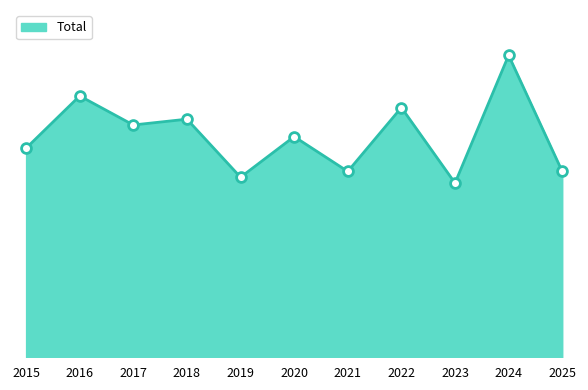

Approximately how many times larger is the value at 2018 compared to 2016?

0.9